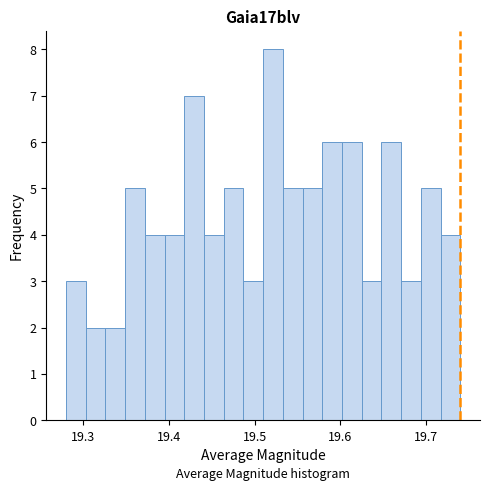

Read against the x-axis, roughly where is the centre of the tallest bar?

19.52